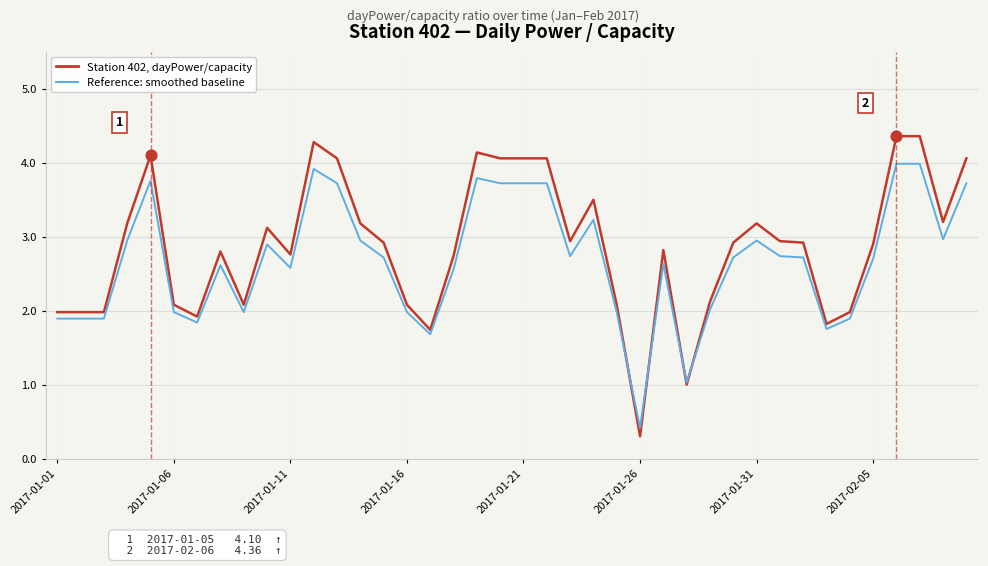

At how many categories does at least one series exceed 3?

16